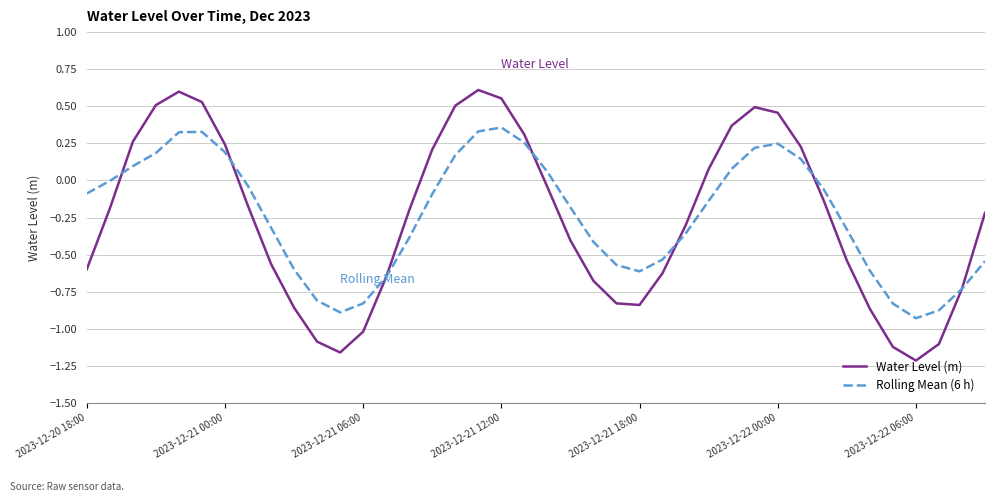

Which series has the largest range (max minus min)?

Water Level (m)